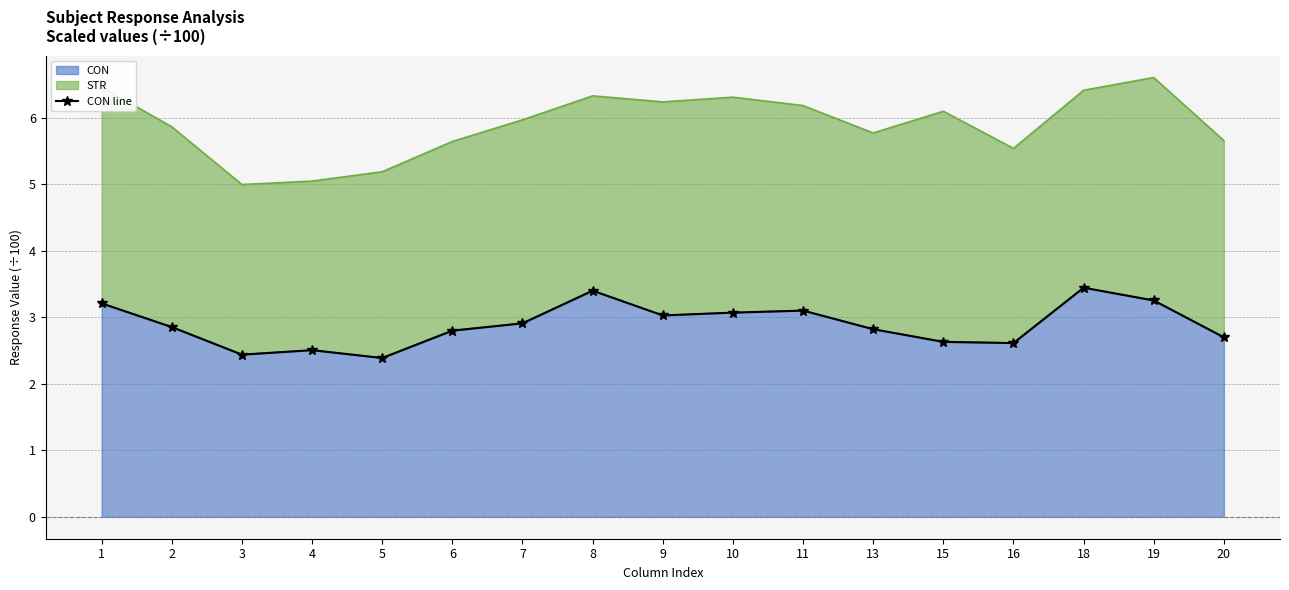

Reading right to left, extract all data points from this chart.

20=2.7	19=3.3	18=3.4	16=2.6	15=2.6	13=2.8	11=3.1	10=3.1	9=3.0	8=3.4	7=2.9	6=2.8	5=2.4	4=2.5	3=2.4	2=2.9	1=3.2